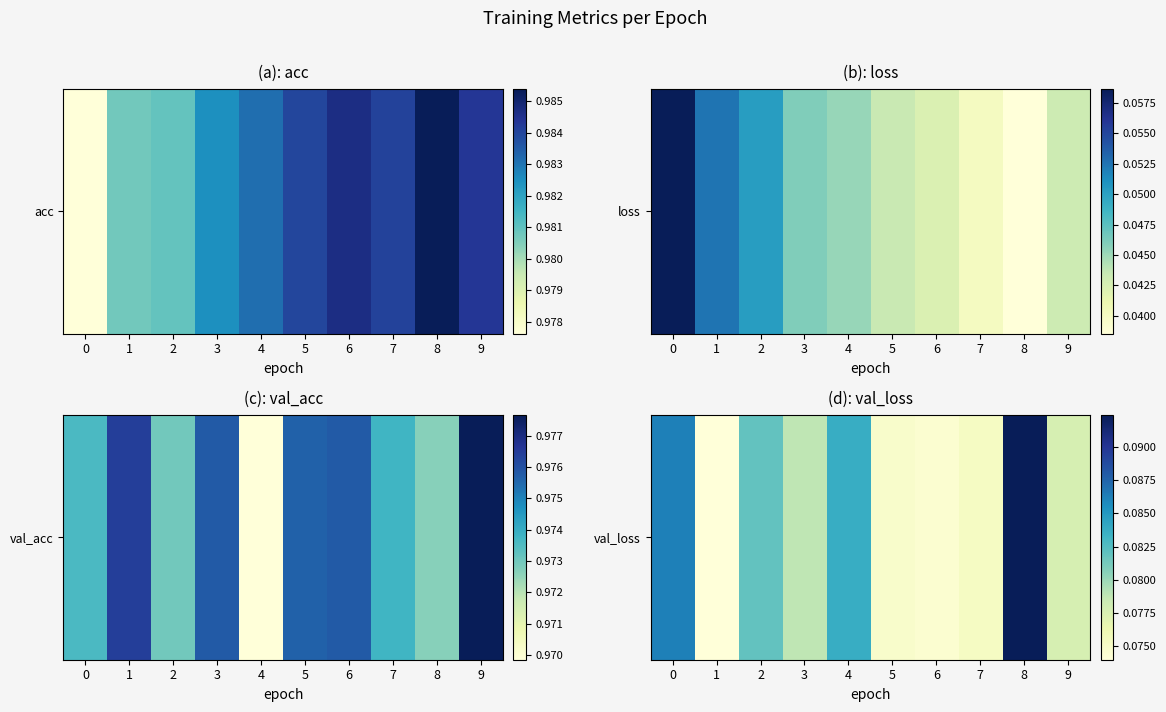

Is it true that the value at 5 is 0.1?

True